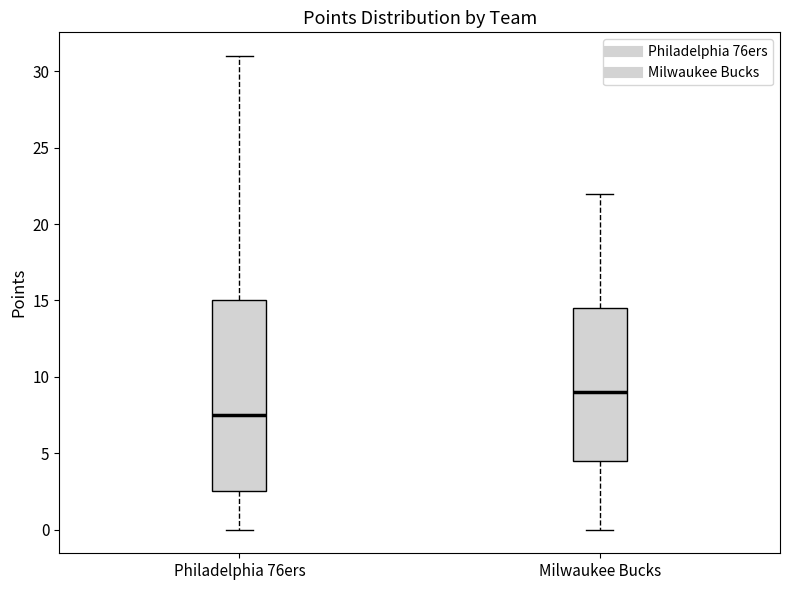

Which box has the highest median line?

Milwaukee Bucks